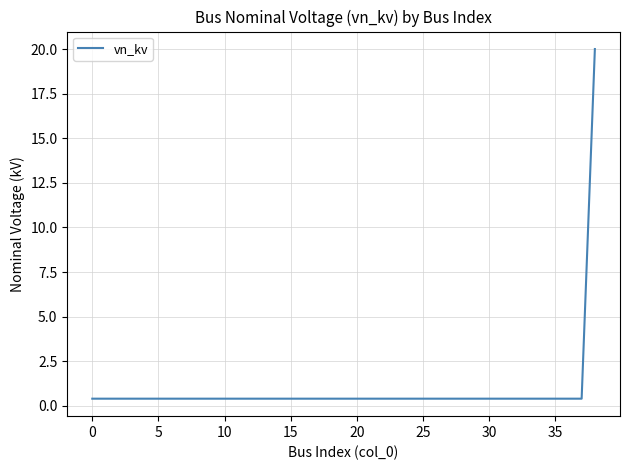

What is the maximum value shown in the chart?

20.0